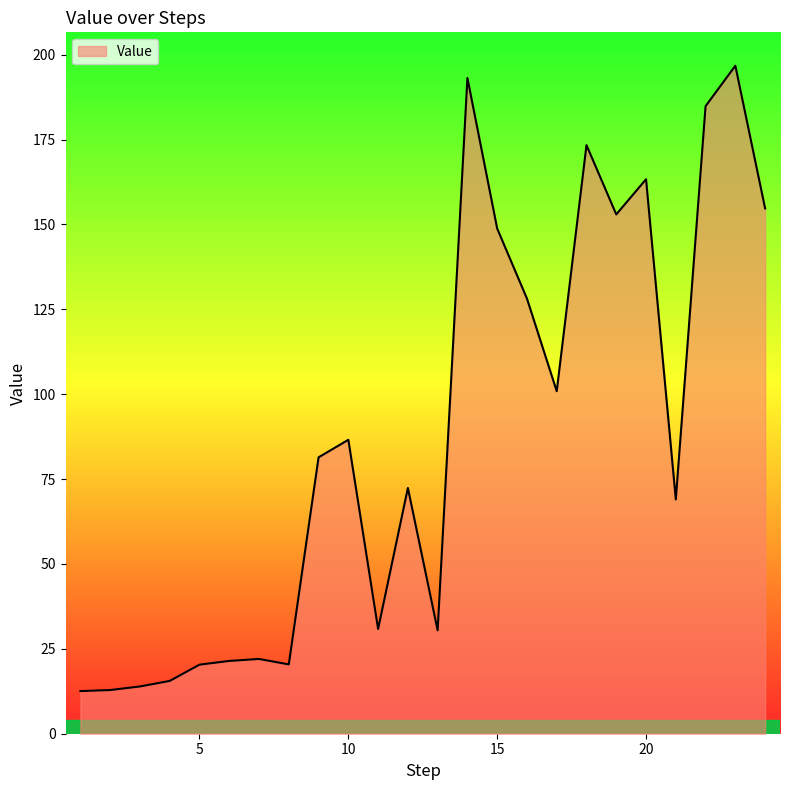

What is the smallest value displayed?

12.6